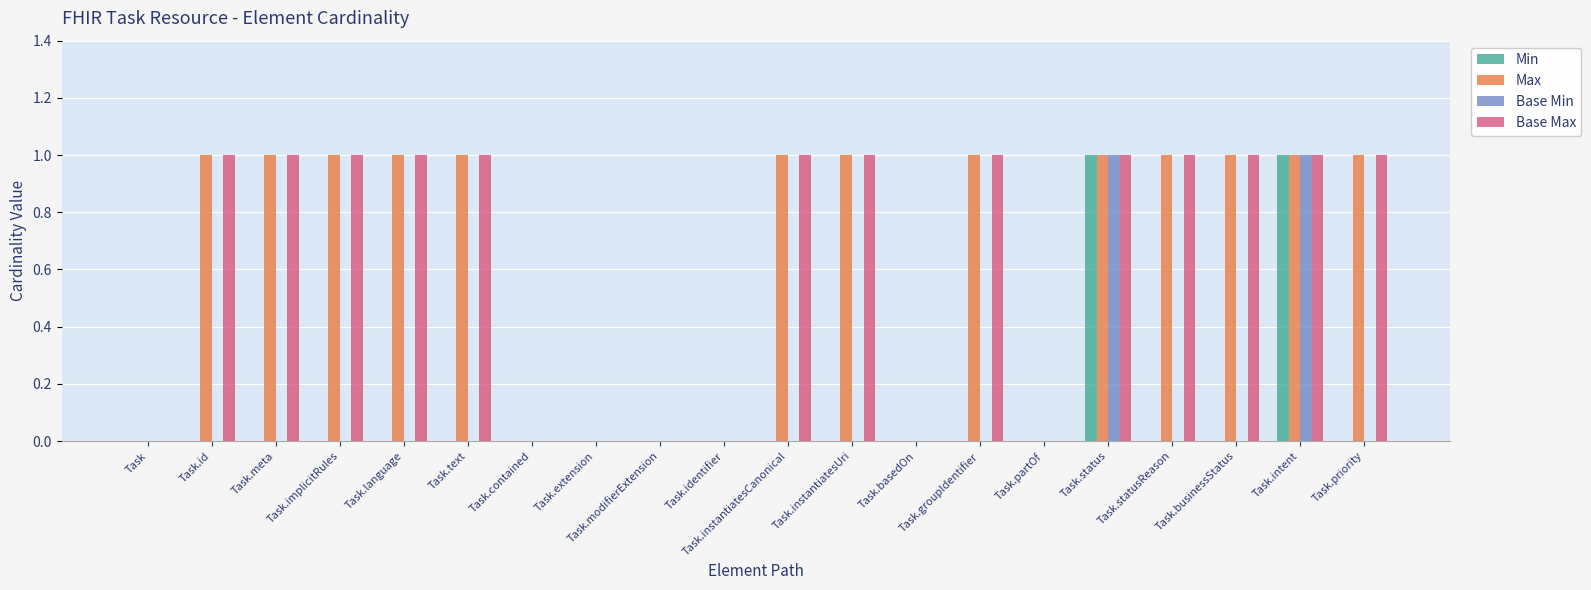

What is the sum of all Base Min values?

2